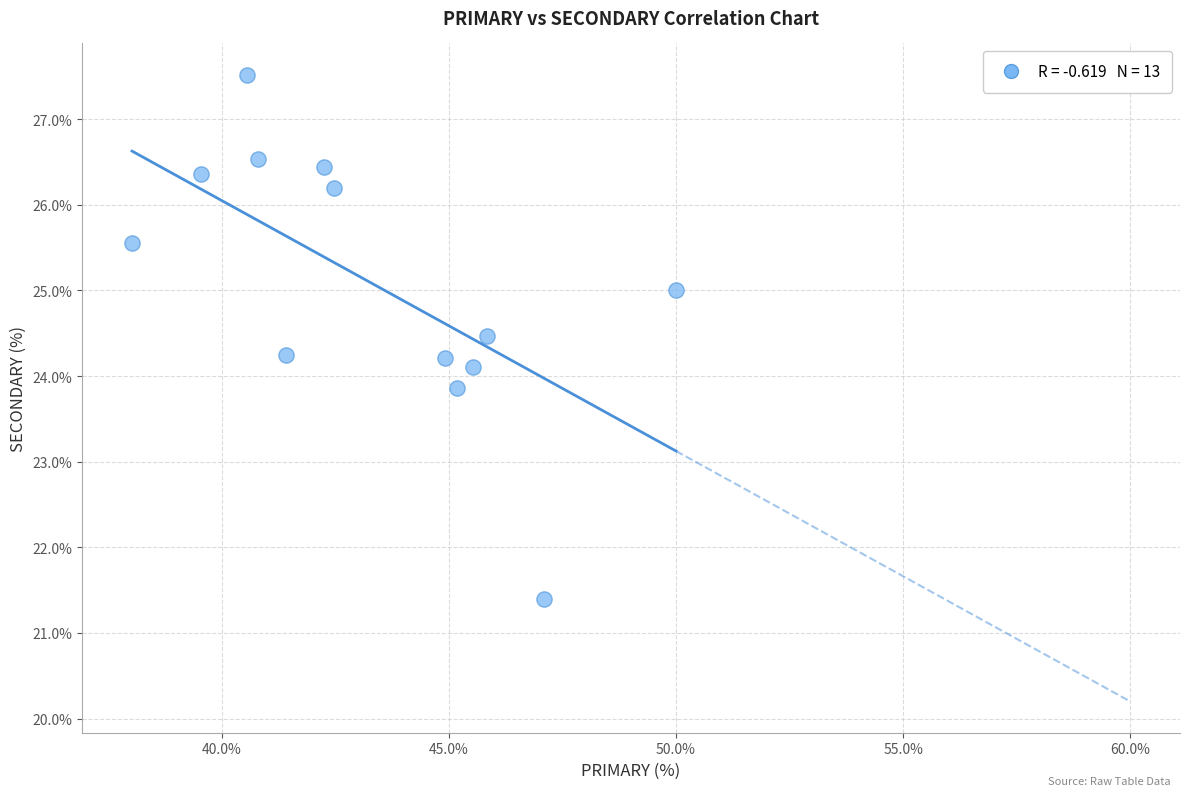

What is the range of X values (max minus min)?

12.0